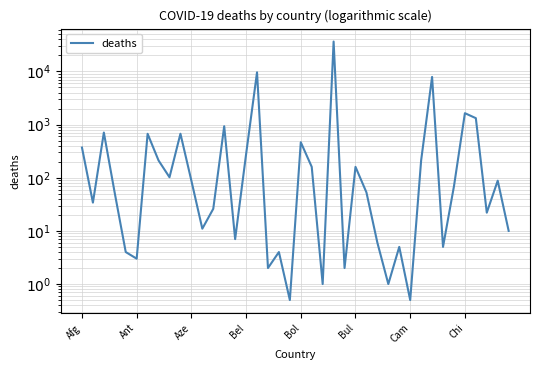

What is the difference between the second highest and second lowest values?

9605.5